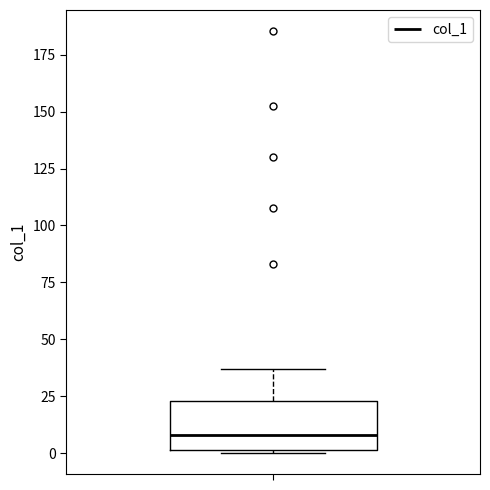

Transcribe this box plot: give where the median line is, the range the box spans, and where the two whiskers end, as read against the y-axis. The values are not printed on the chart, so give them approximately, as read against the axis.

median 10, box 0 to 25, whiskers 0 to 35